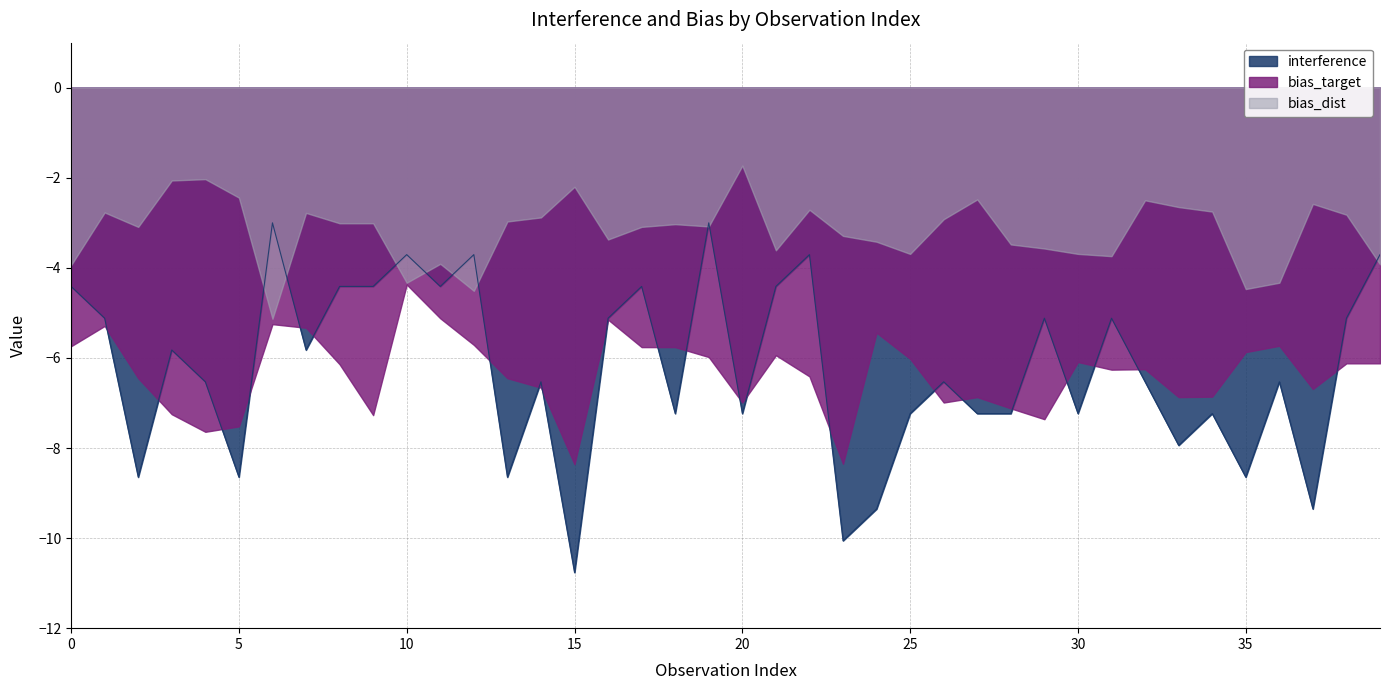

Reading left to right, extract all data points from this chart.

interference: 0=-4.4	1=-5.1	2=-8.6	3=-5.8	4=-6.5	5=-8.6	6=-3.0	7=-5.8	8=-4.4	9=-4.4	10=-3.7	11=-4.4	12=-3.7	13=-8.6	14=-6.5	15=-10.8	16=-5.1	17=-4.4	18=-7.2	19=-3.0	20=-7.2	21=-4.4	22=-3.7	23=-10.1	24=-9.4	25=-7.2	26=-6.5	27=-7.2	28=-7.2	29=-5.1	30=-7.2	31=-5.1	32=-6.5	33=-7.9	34=-7.2	35=-8.6	36=-6.5	37=-9.4	38=-5.1	39=-3.7
bias_target: 0=-5.7	1=-5.3	2=-6.5	3=-7.2	4=-7.6	5=-7.5	6=-5.2	7=-5.3	8=-6.1	9=-7.3	10=-4.4	11=-5.1	12=-5.7	13=-6.5	14=-6.7	15=-8.4	16=-5.2	17=-5.8	18=-5.8	19=-6.0	20=-7.0	21=-5.9	22=-6.4	23=-8.3	24=-5.4	25=-6.0	26=-7.0	27=-6.9	28=-7.1	29=-7.4	30=-6.1	31=-6.3	32=-6.2	33=-6.9	34=-6.9	35=-5.9	36=-5.7	37=-6.7	38=-6.1	39=-6.1
bias_dist: 0=-3.9	1=-2.8	2=-3.1	3=-2.1	4=-2.0	5=-2.4	6=-5.1	7=-2.8	8=-3.0	9=-3.0	10=-4.3	11=-3.9	12=-4.5	13=-3.0	14=-2.9	15=-2.2	16=-3.4	17=-3.1	18=-3.0	19=-3.1	20=-1.7	21=-3.6	22=-2.7	23=-3.3	24=-3.4	25=-3.7	26=-2.9	27=-2.5	28=-3.5	29=-3.6	30=-3.7	31=-3.7	32=-2.5	33=-2.6	34=-2.8	35=-4.5	36=-4.3	37=-2.6	38=-2.8	39=-3.9